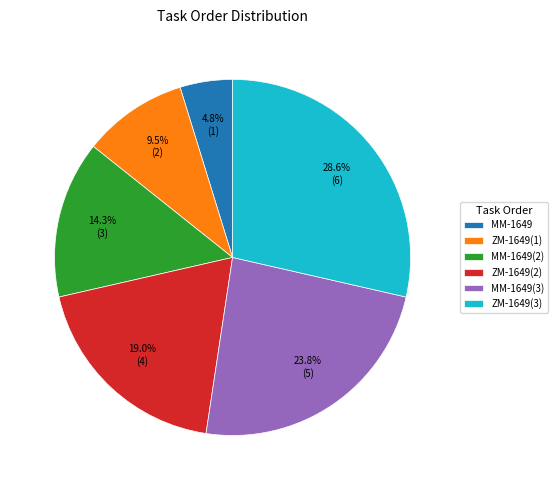

Is MM-1649(3) the majority of the pie?

No